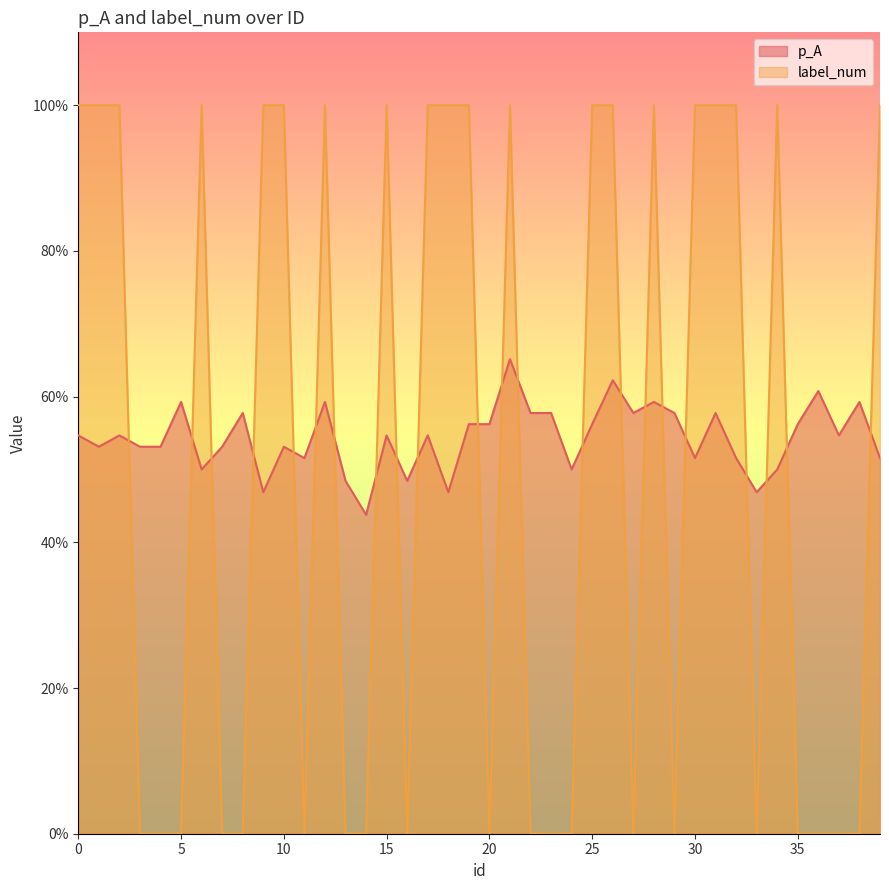

Which series has the largest total across all categories?

p_A